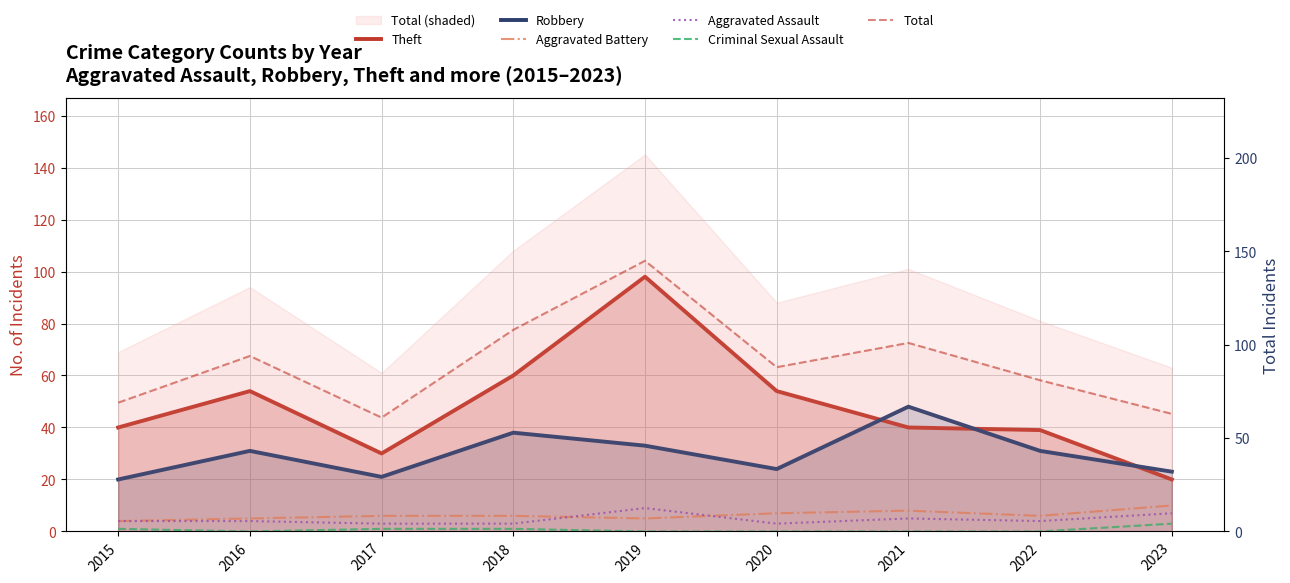

How many lines are shown in the chart?

6